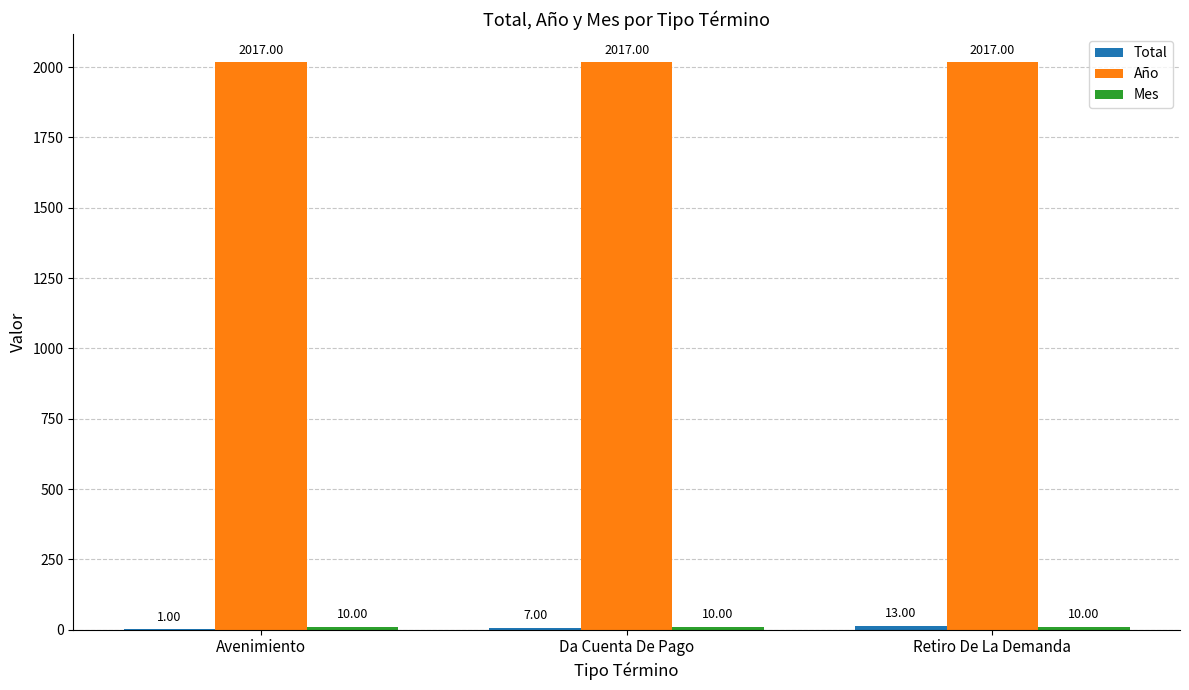

What is the total value across all series at Retiro De La Demanda?

2040